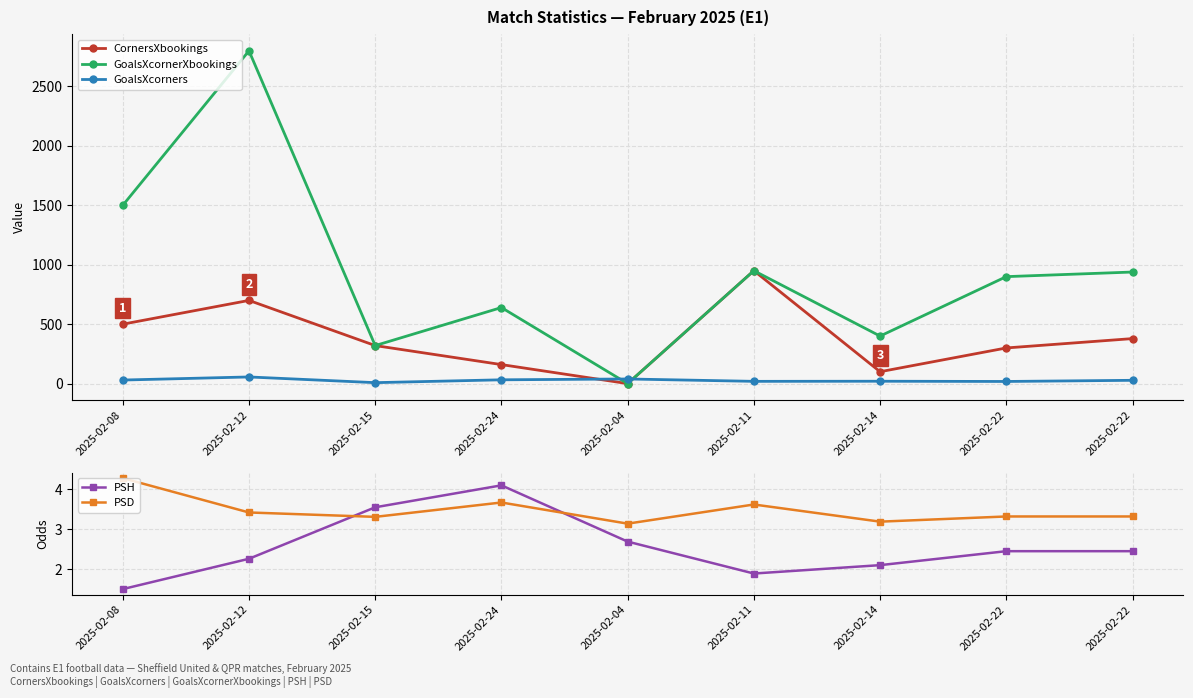

At which category does GoalsXcorners reach its first local valley?

2025-02-15